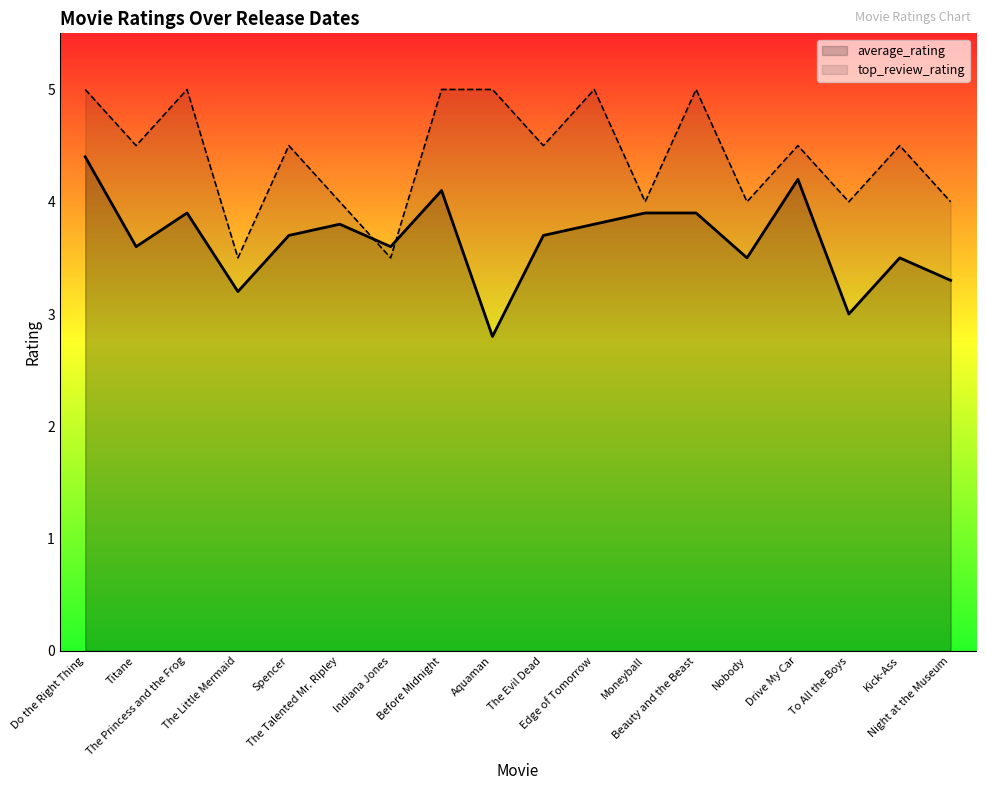

What is the label of the 6th point from the left?

The Talented Mr. Ripley